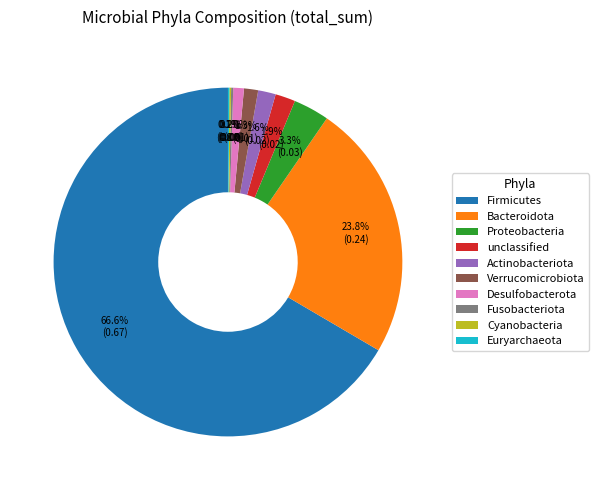

Which has a higher value, Firmicutes or Actinobacteriota?

Firmicutes